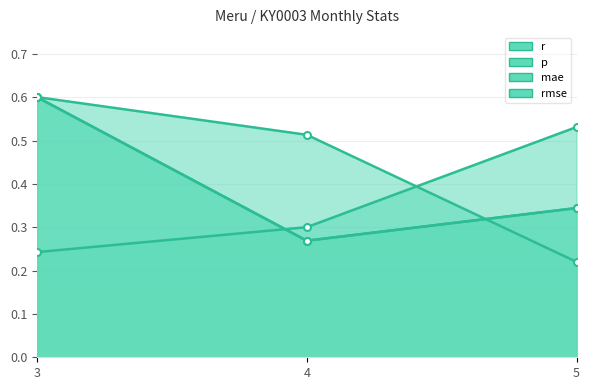

What is the value of the rmse point at the 1st from the left?

0.6